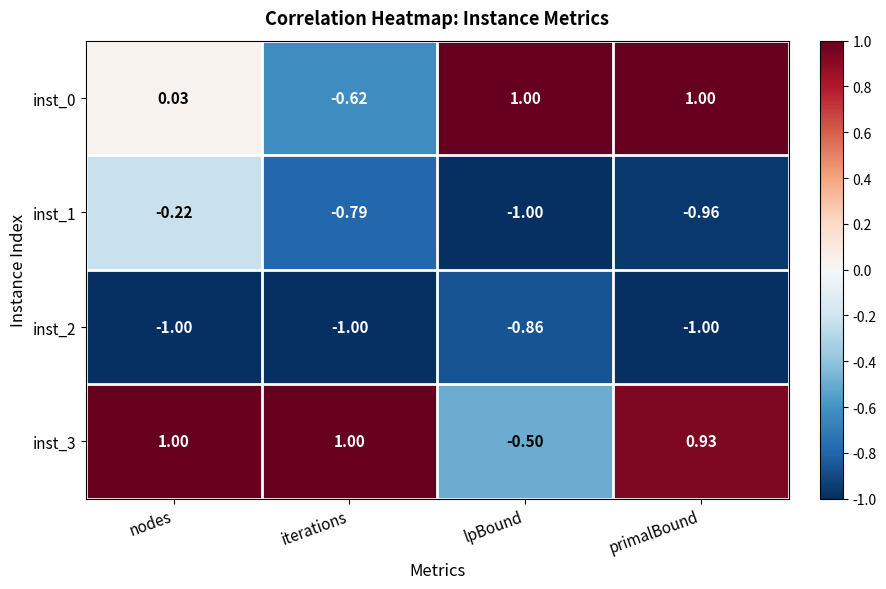

What is the spread (max minus min) of values at lpBound?

2.0